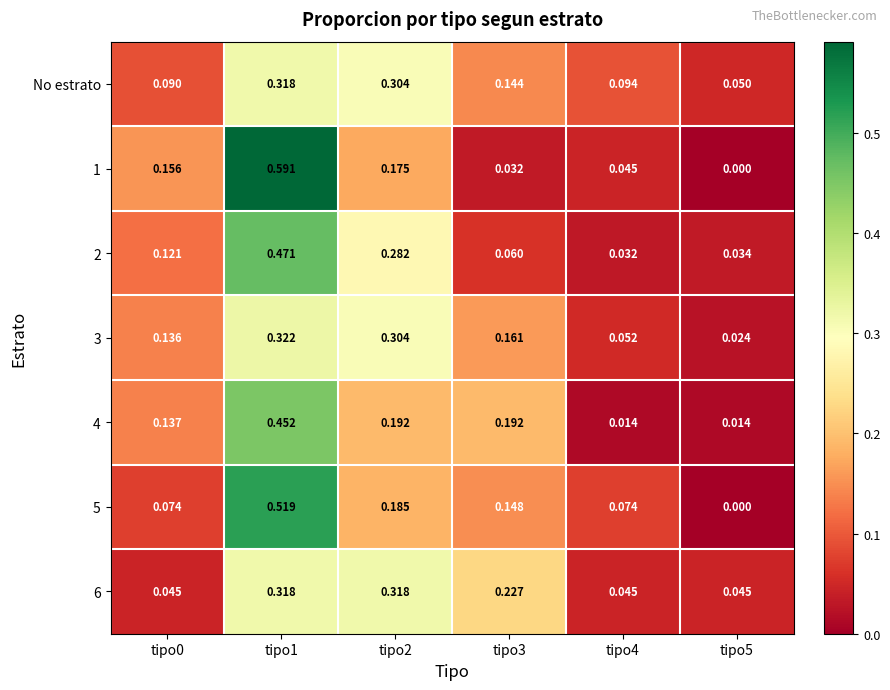

Is the value of 1 at tipo2 greater than the value of No estrato at tipo4?

Yes